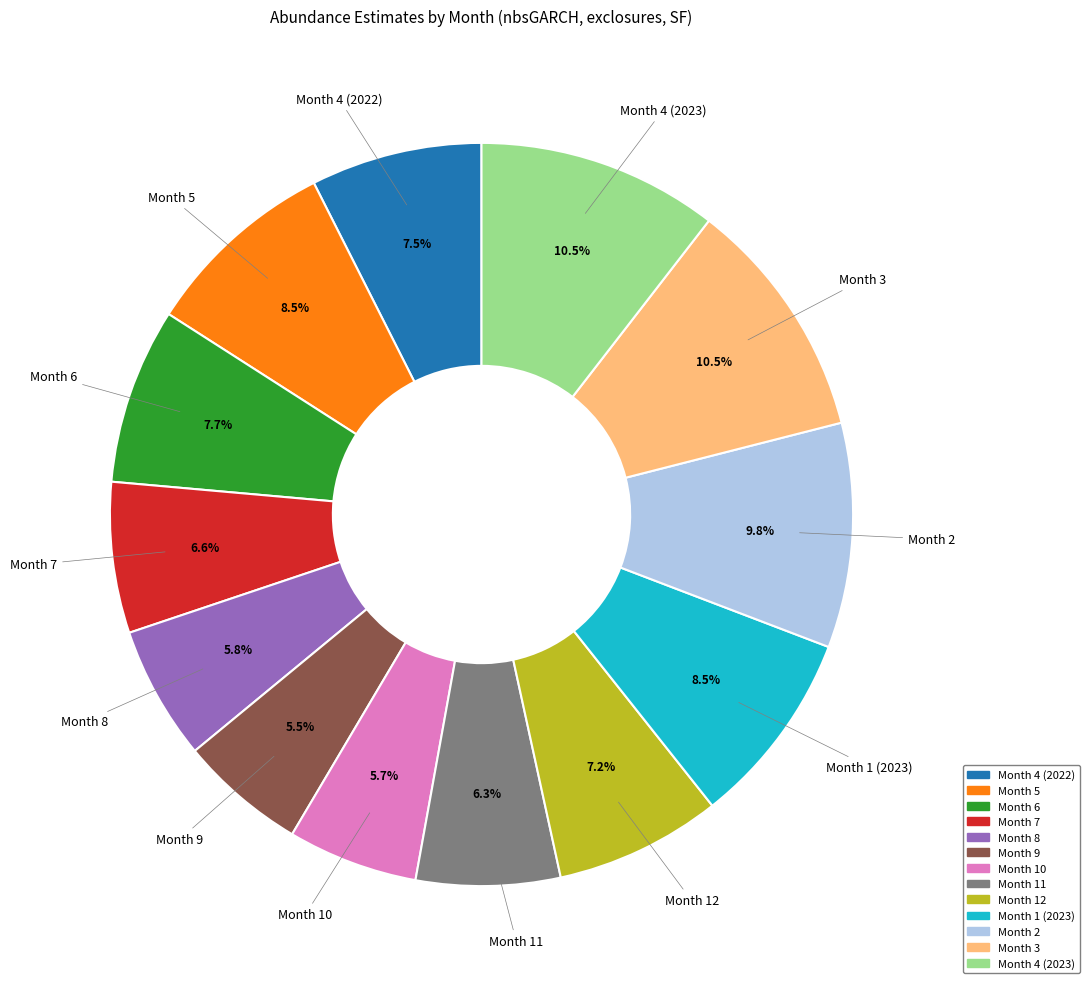

Do Month 10 and Month 6 together represent more than half of the pie?

No